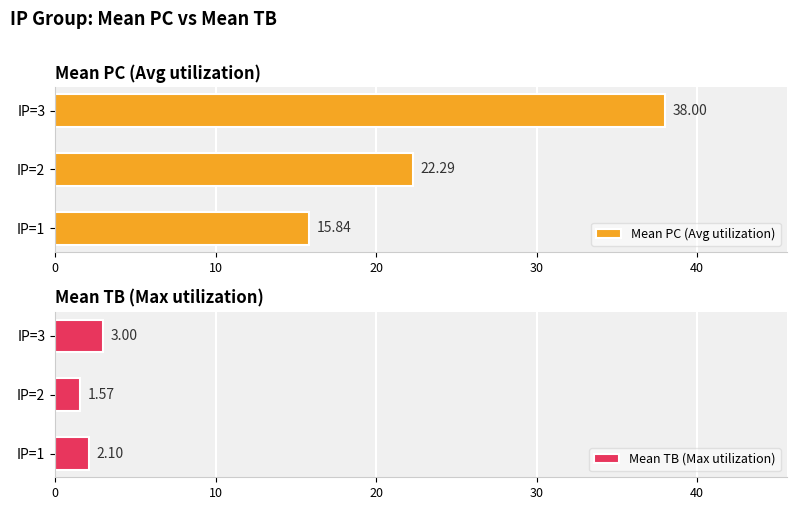

Read the Mean PC (Avg utilization) value at IP=2.

22.3